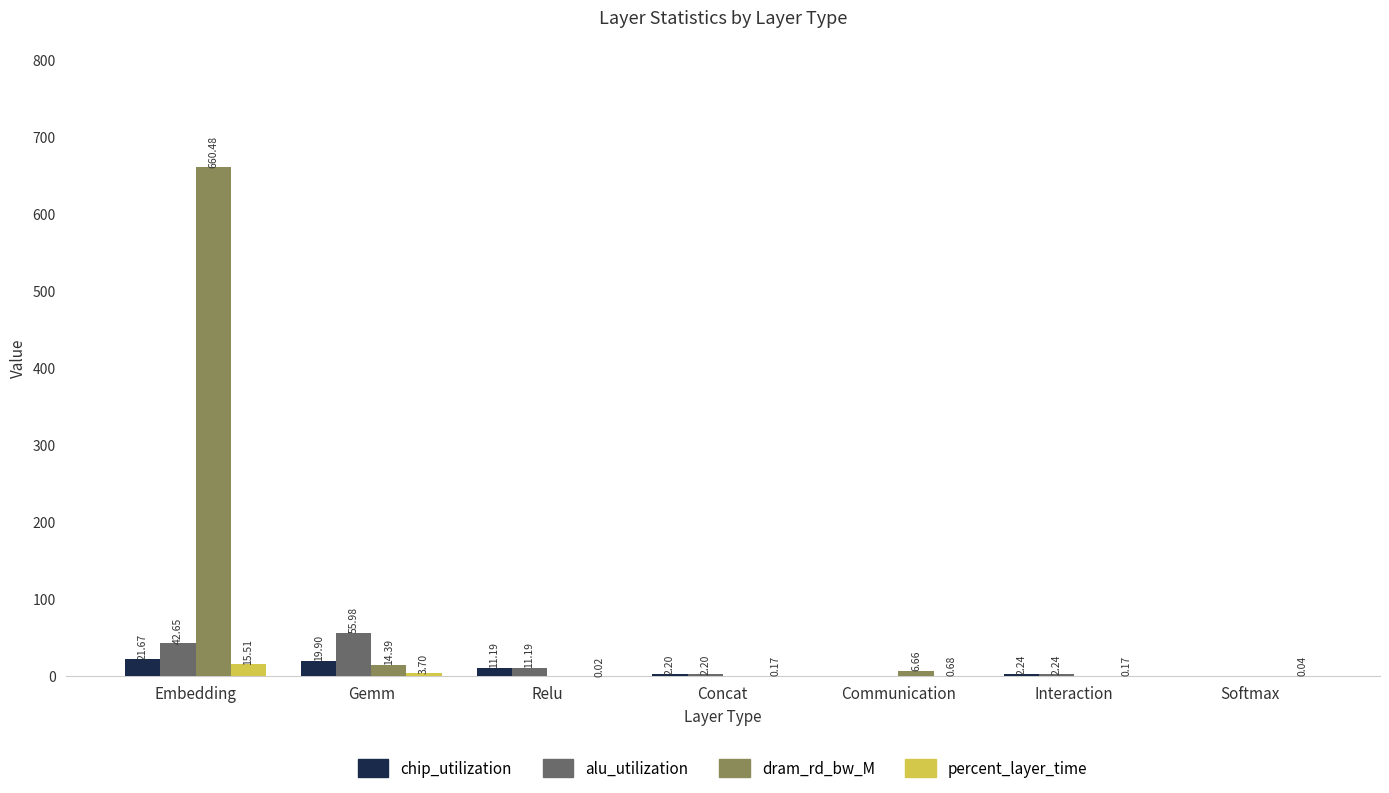

Are the bars grouped side by side (vs. stacked)?

Yes